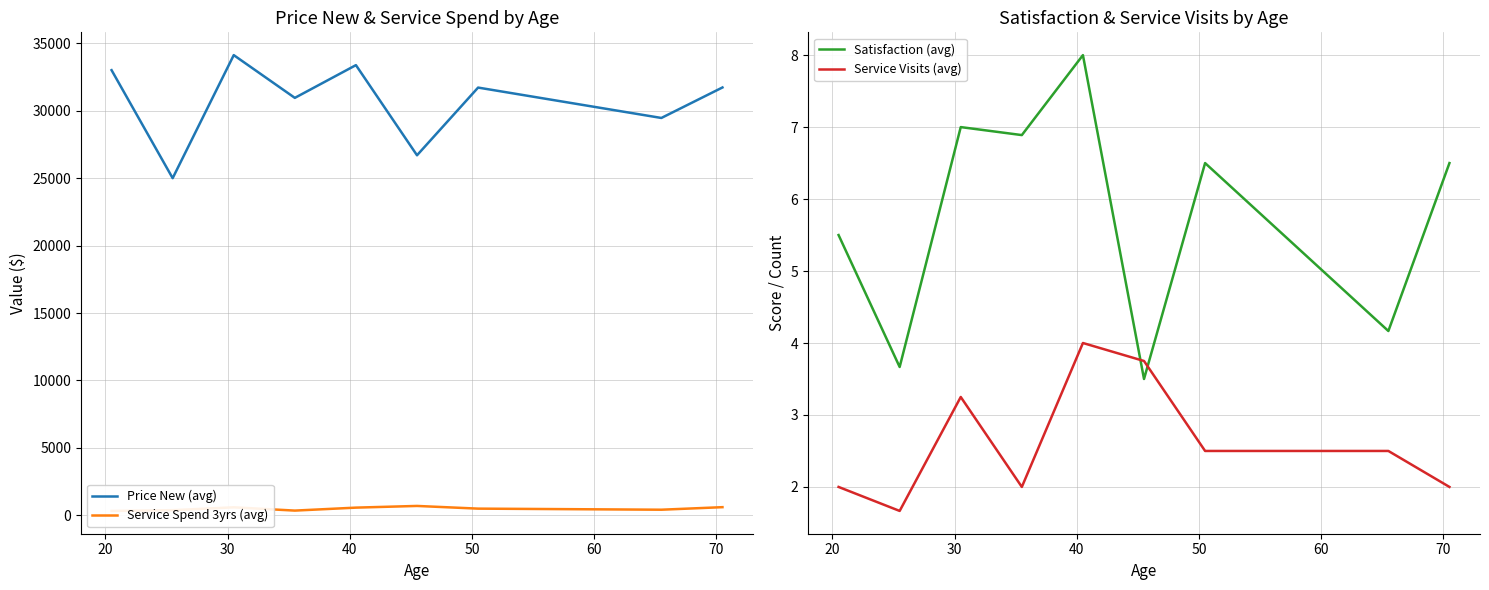

After their last crossing, which series has the higher values: Satisfaction (avg) or Service Visits (avg)?

Satisfaction (avg)